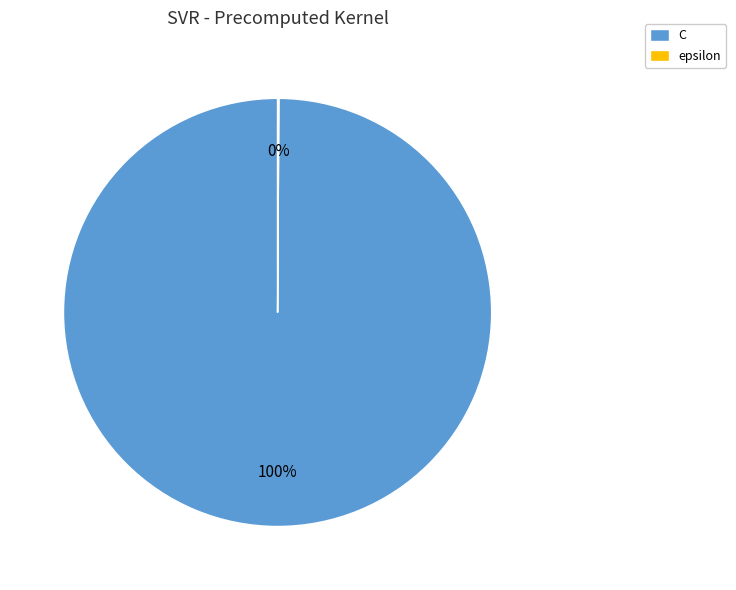

To the nearest percent, what is the average slice percentage?

50%